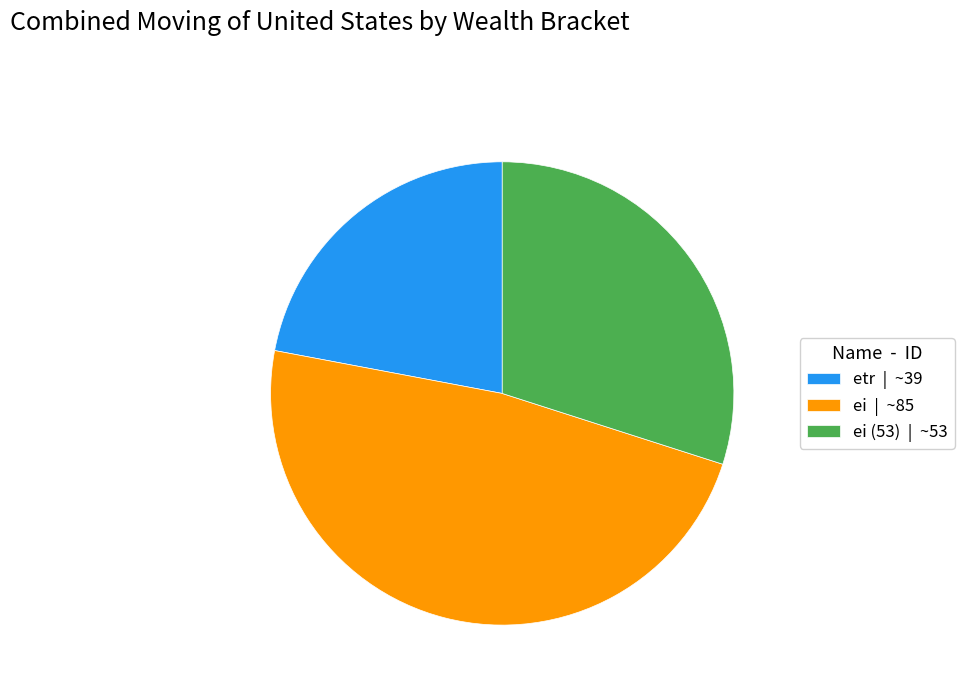

Which has a higher value, ei (53) | ~53 or ei | ~85?

ei | ~85